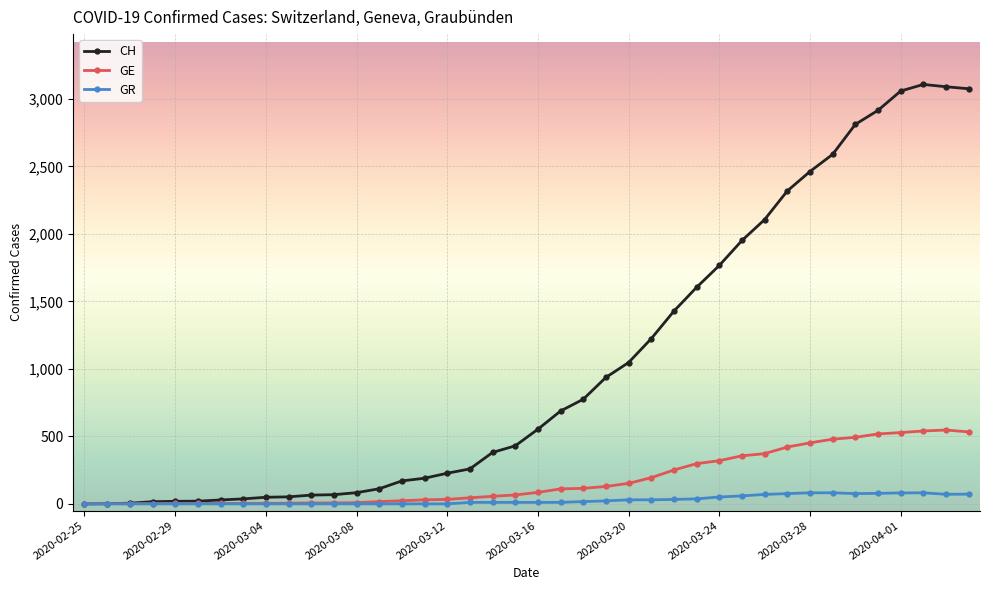

List the series in order of their overall mean, highest first.

CH, GE, GR